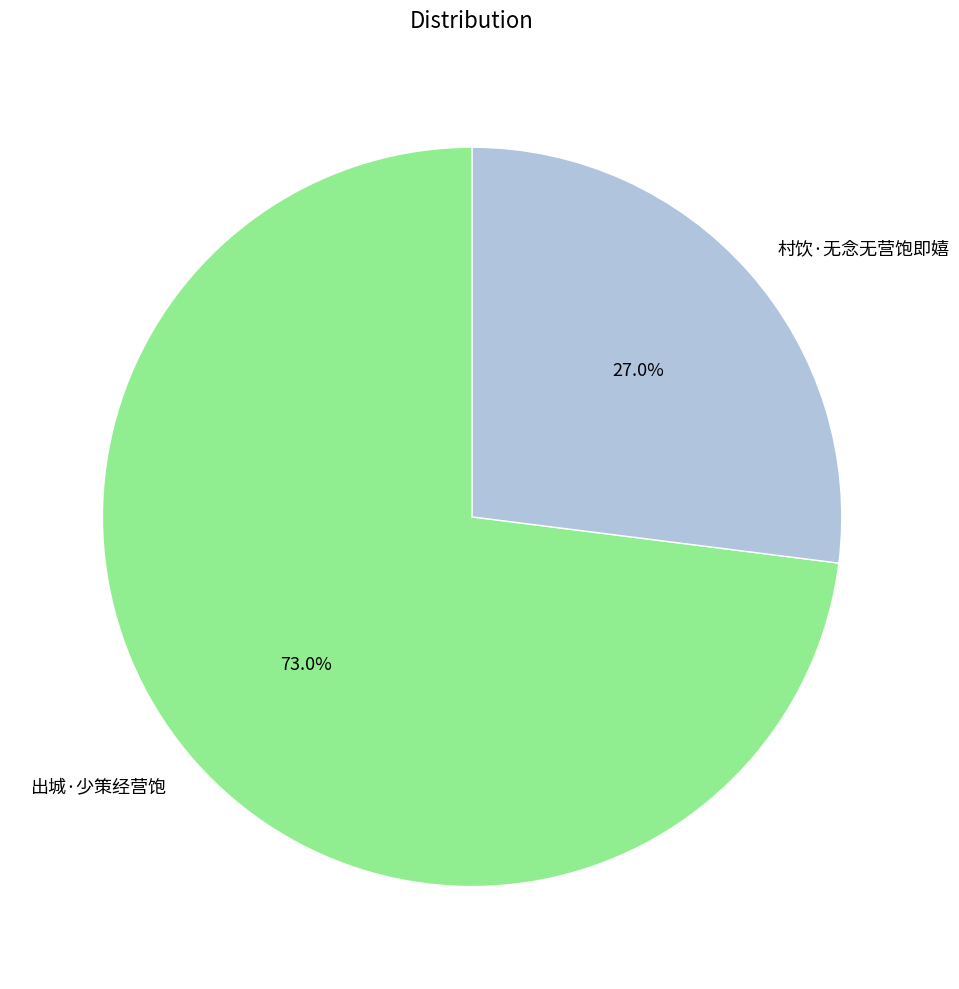

To the nearest percent, what is the average slice percentage?

50%